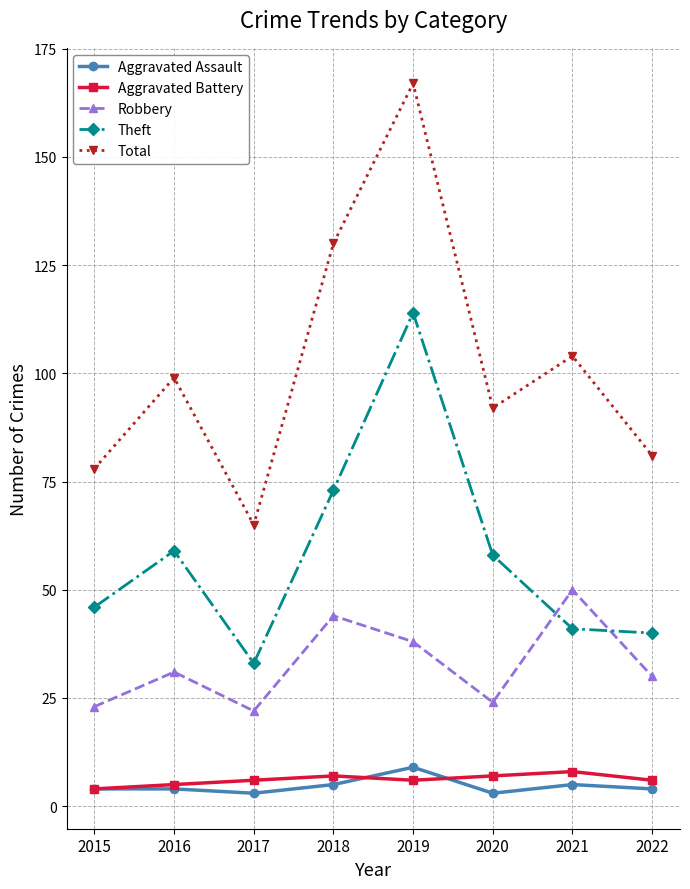

Which category has the highest value across all series?

2019